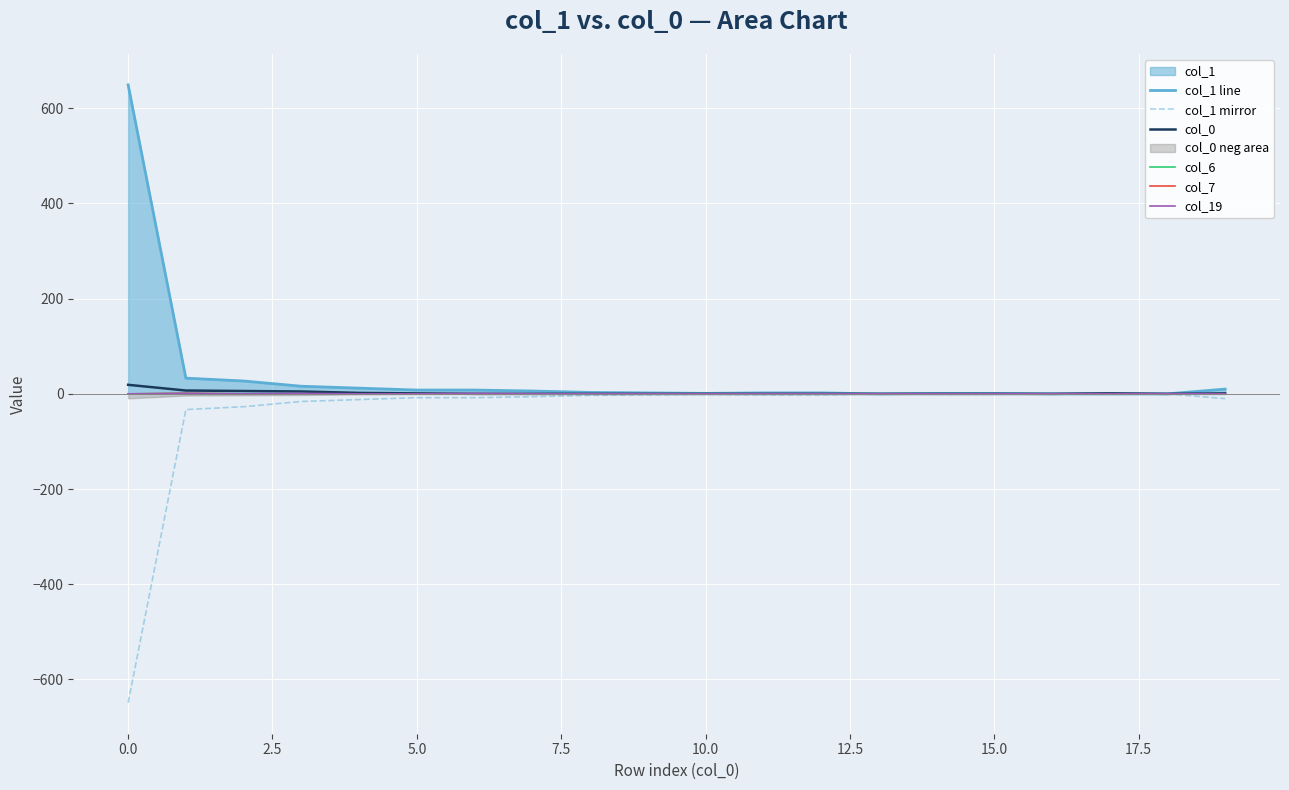

How many values in col_0 are above zero?

8